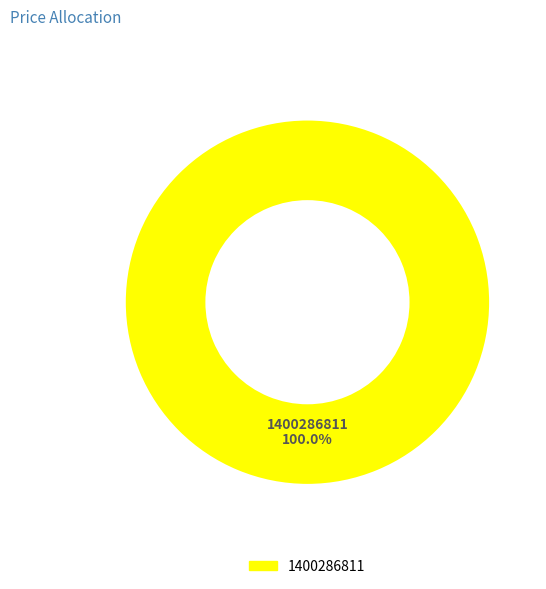

To the nearest percent, what portion does 1400286811 represent?

100%